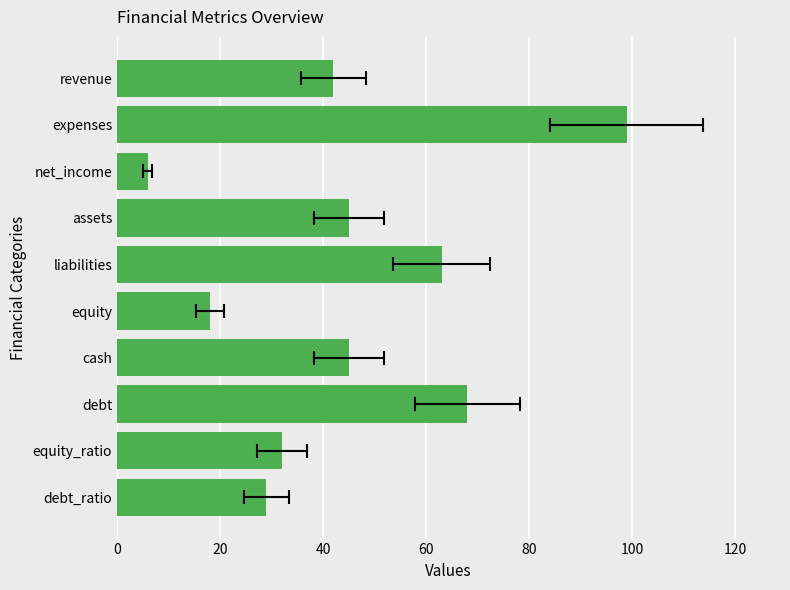

What is the change in value from debt_ratio to cash?

+16